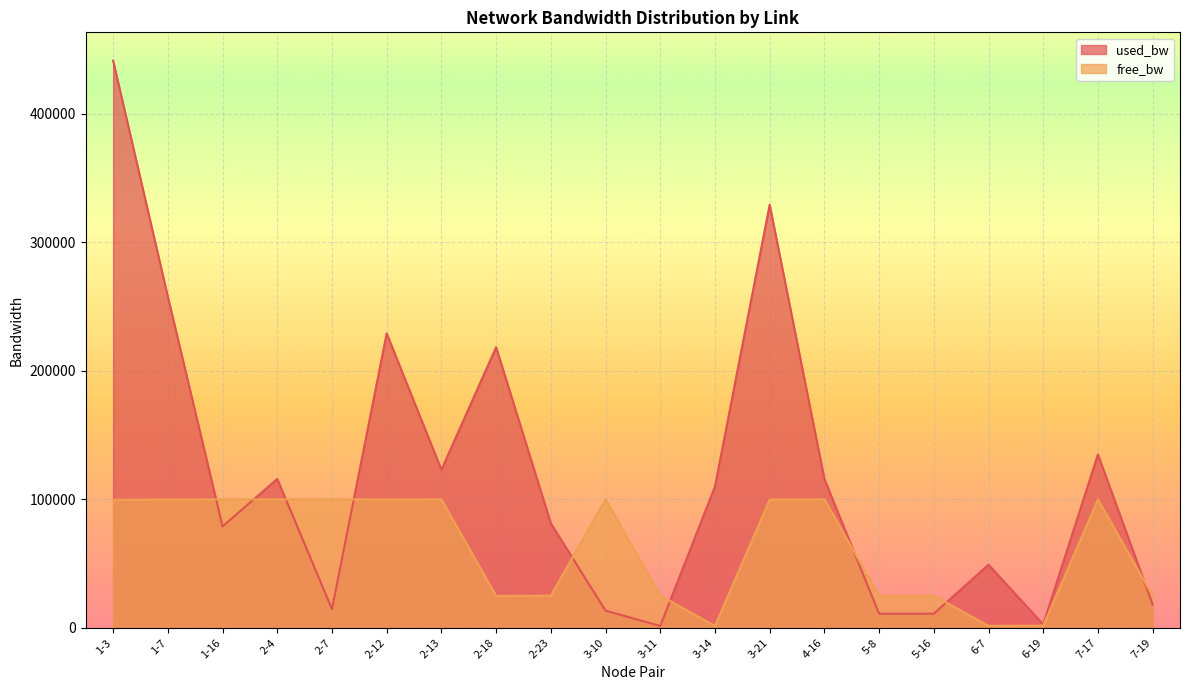

Is the value of used_bw at 4-16 greater than the value of free_bw at 3-21?

Yes